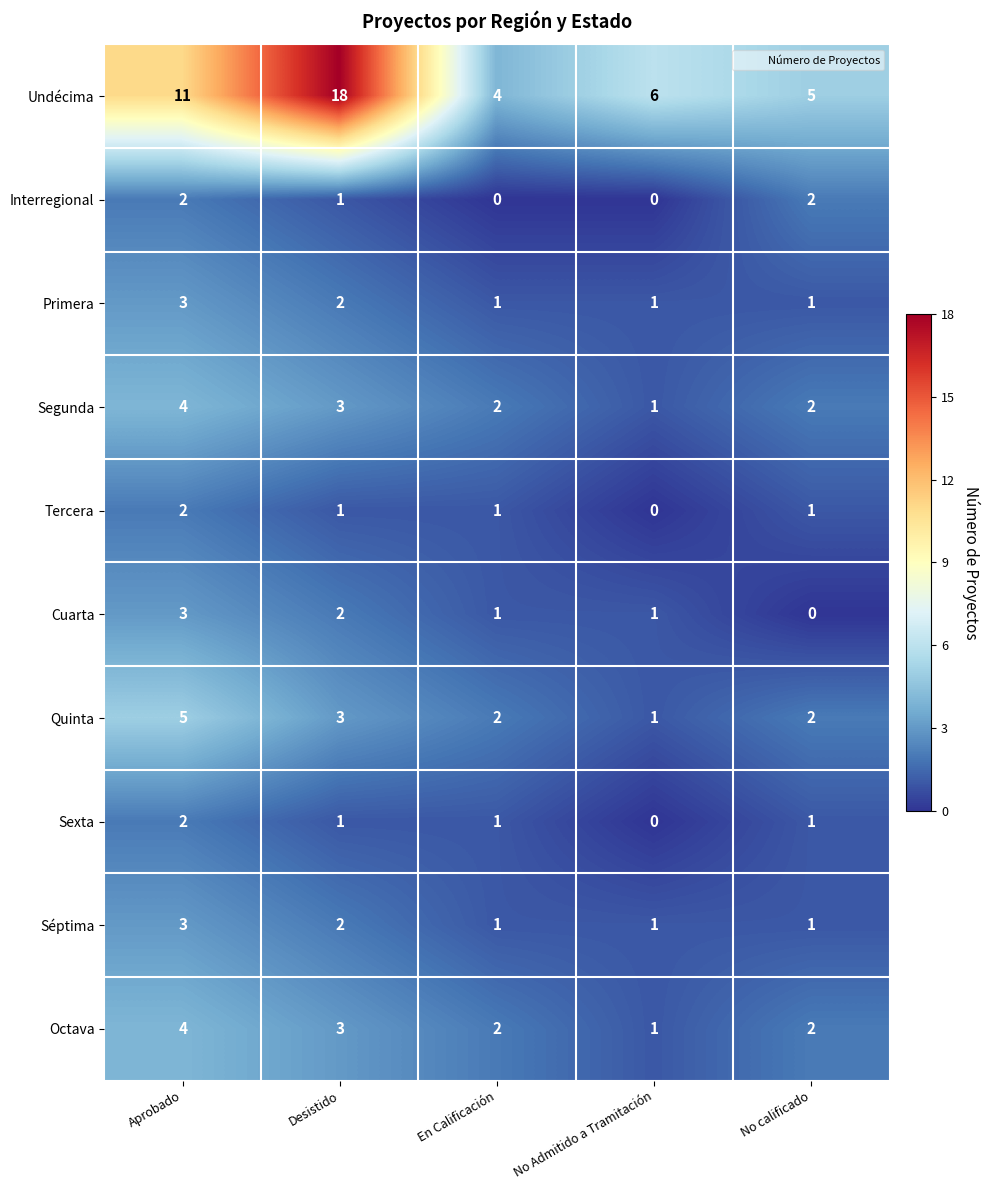

True or false: Séptima has a value of 1 at No Admitido a Tramitación.

True